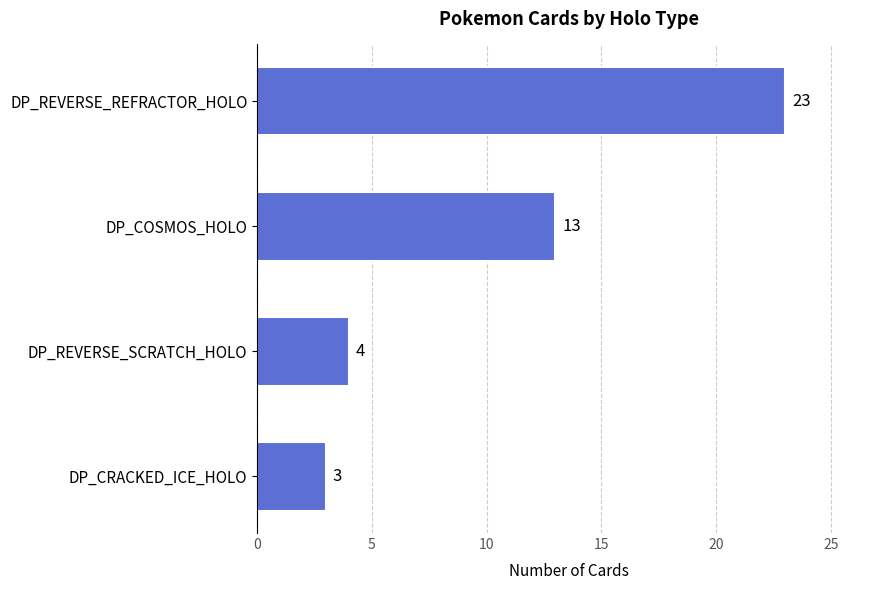

The chart shows a value of 40 at DP_REVERSE_REFRACTOR_HOLO. True or false?

False